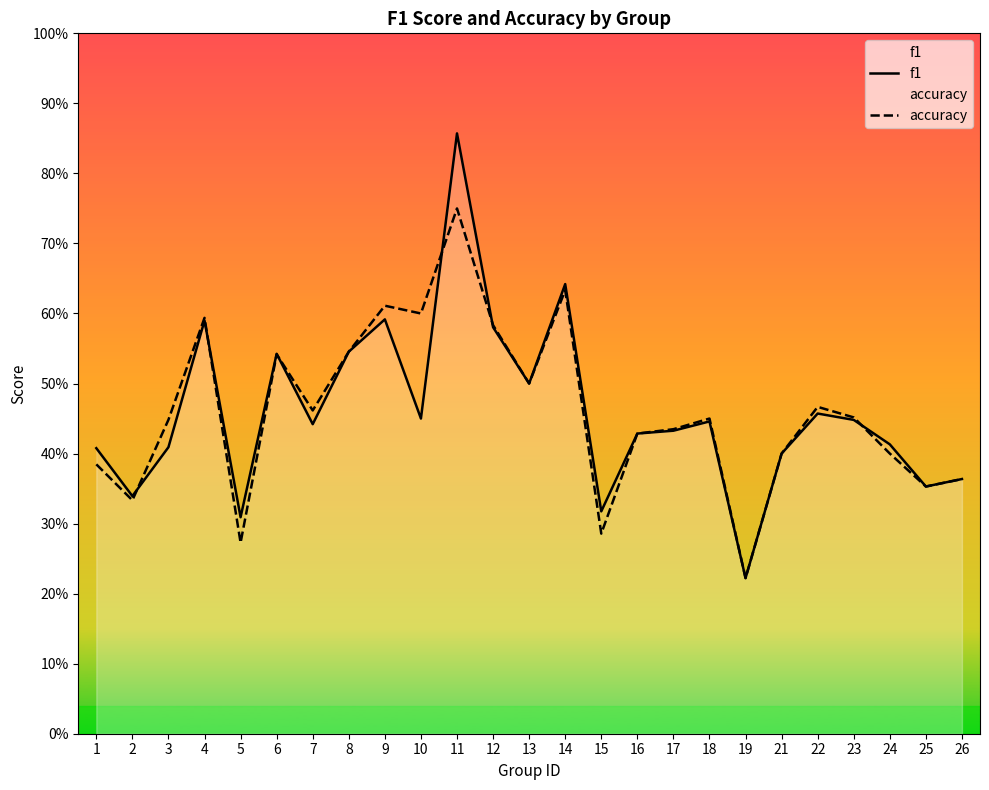

Where do accuracy and f1 first cross each other?

2 and 3